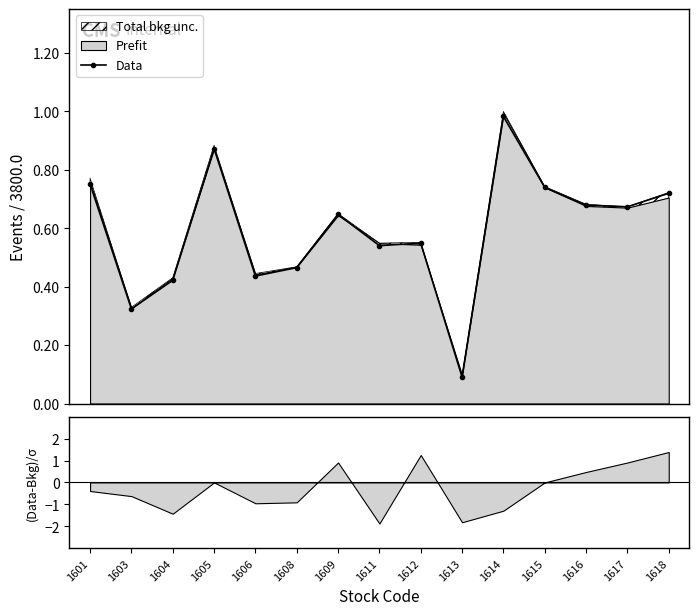

What is the value of the 2nd point from the left?

0.3